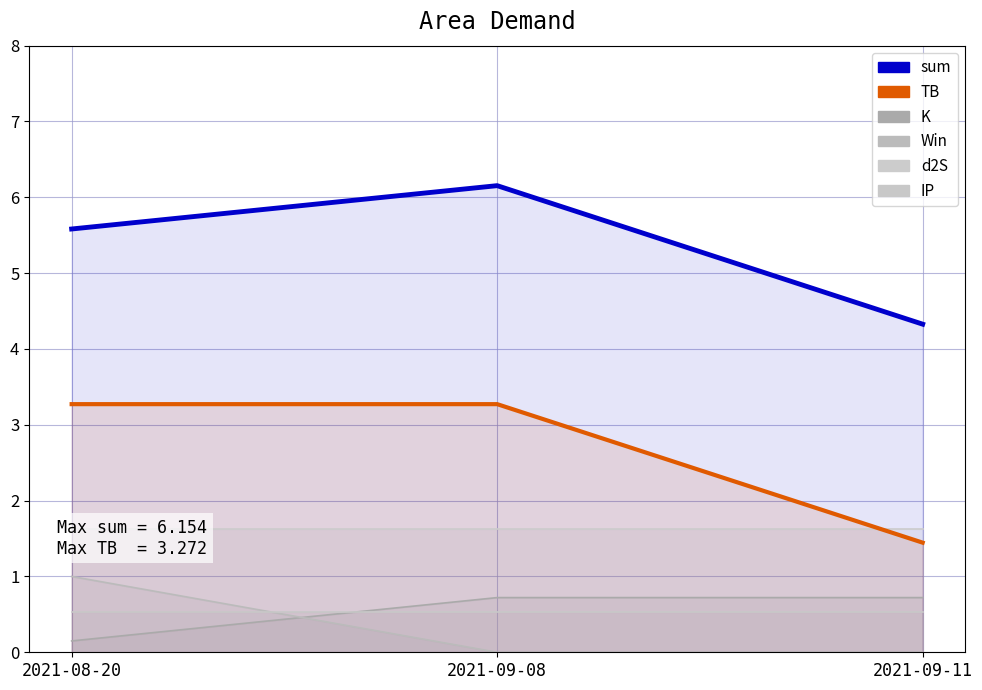

How many data points in TB are less than 3?

1